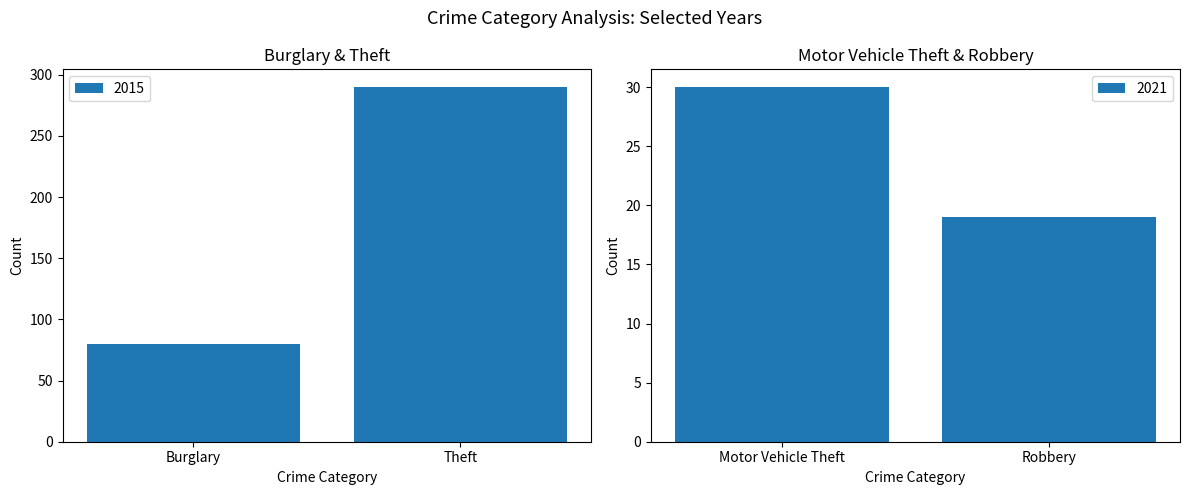

The 2015 series shows 80 at Burglary. True or false?

True